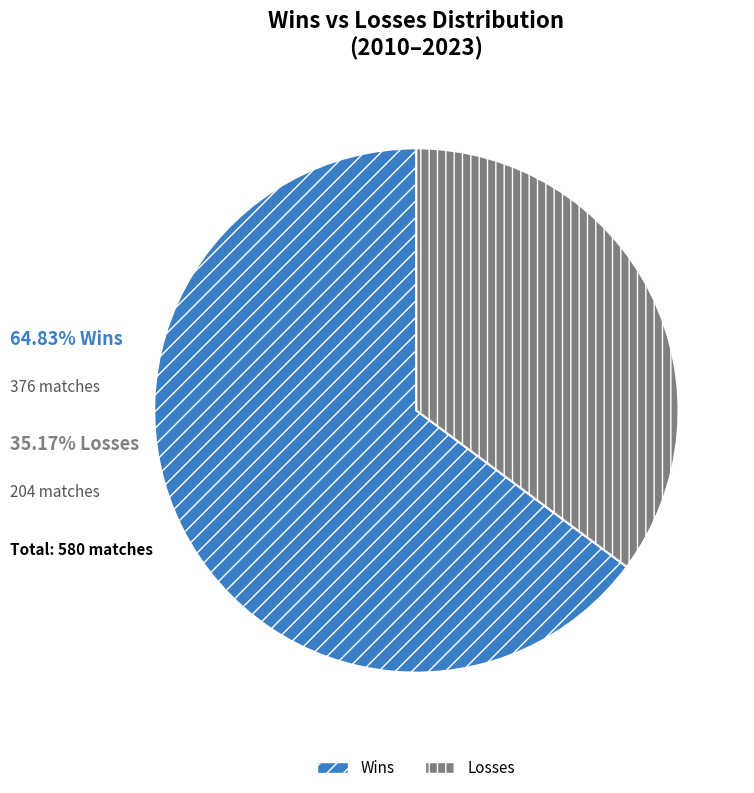

What is the largest slice in the pie chart?

Wins